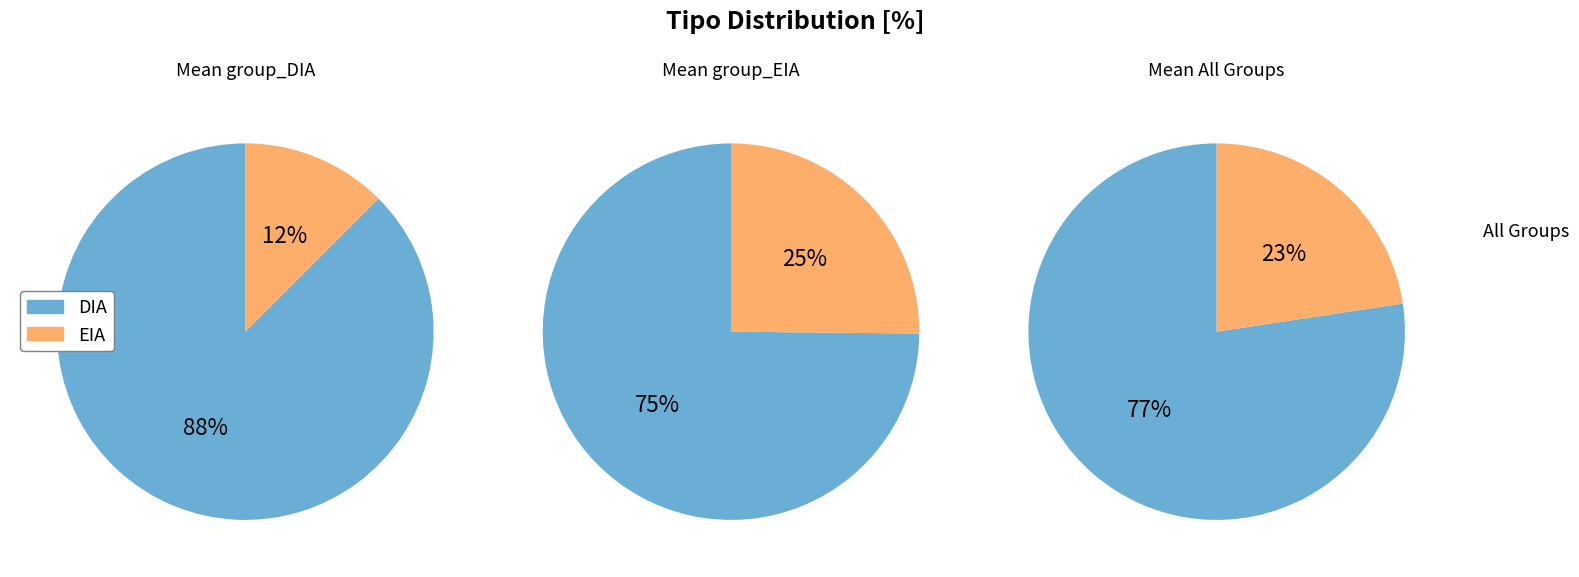

Does any single category account for the majority?

Yes